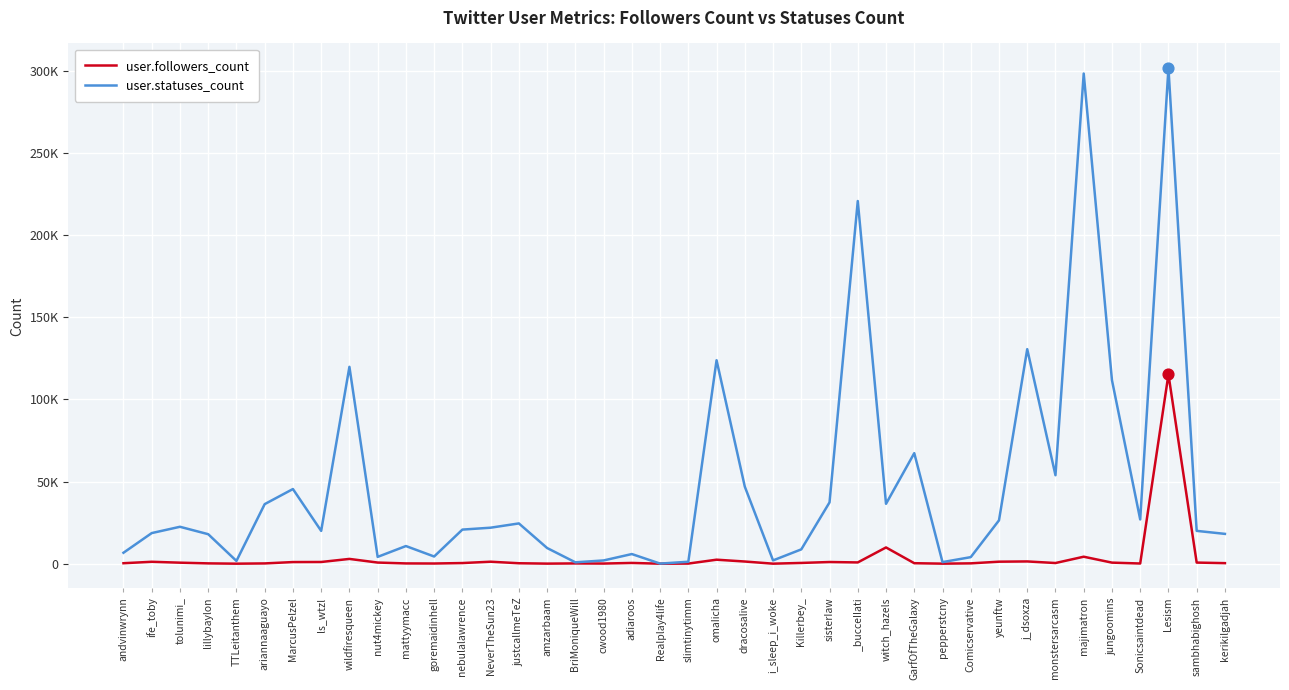

What is the total value across all series at BriMoniqueWill?

1021